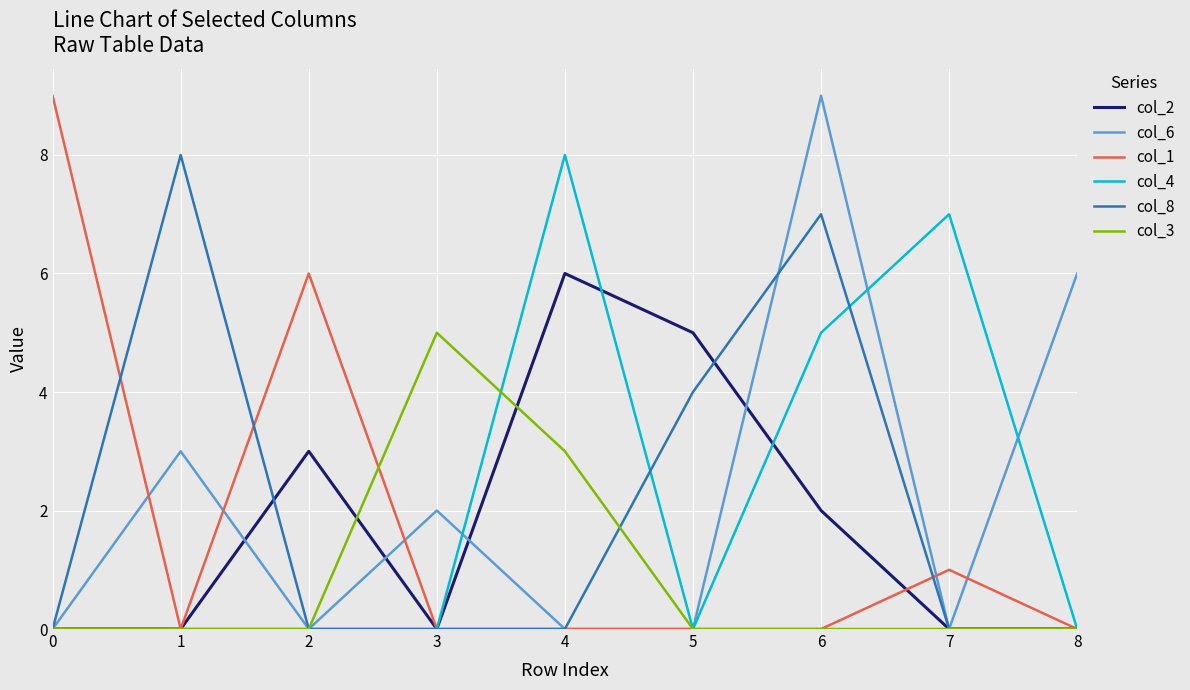

Reading right to left, list all the values displayed in this chart.

col_2: 0	0	2	5	6	0	3	0	0
col_6: 6	0	9	0	0	2	0	3	0
col_1: 0	1	0	0	0	0	6	0	9
col_4: 0	7	5	0	8	0	0	0	0
col_8: 0	0	7	4	0	0	0	8	0
col_3: 0	0	0	0	3	5	0	0	0